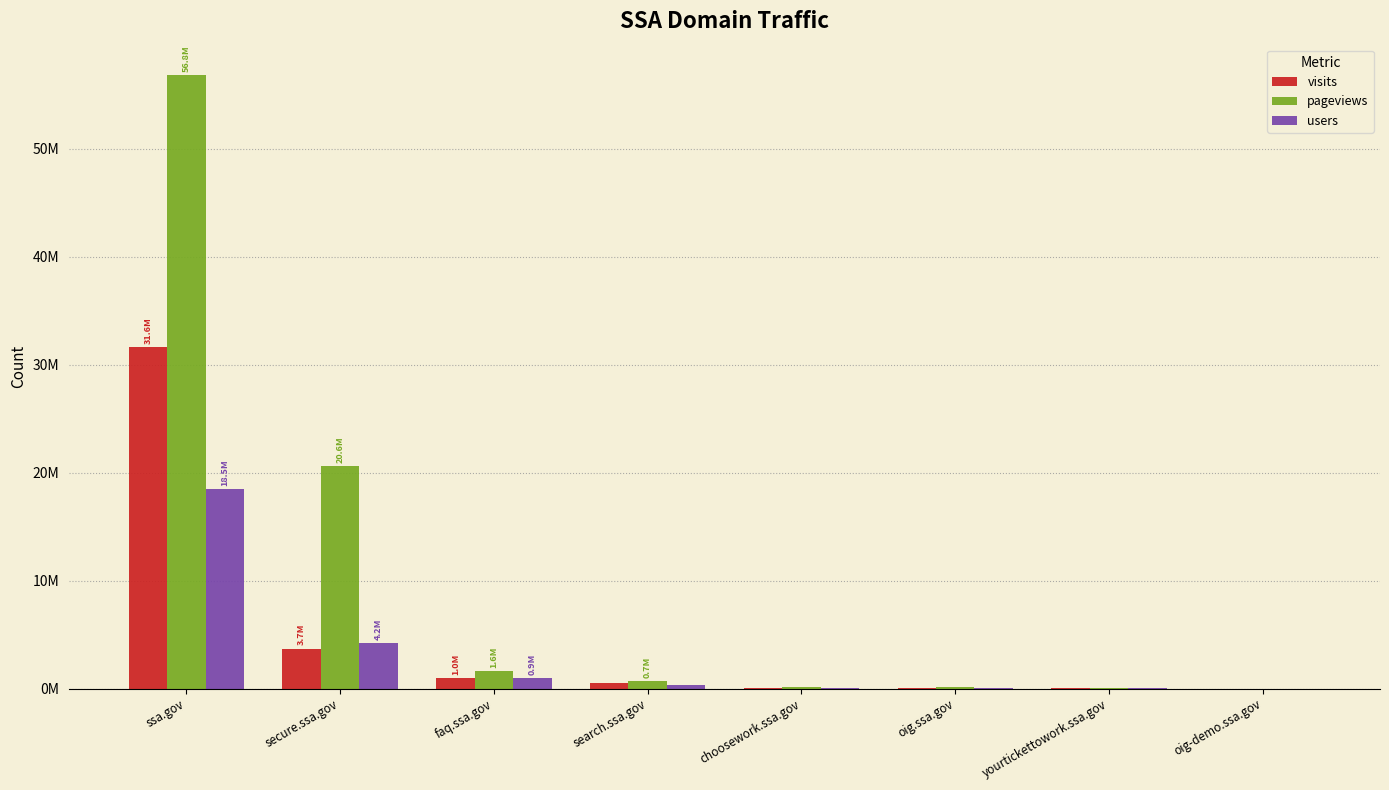

Are the bars grouped side by side (vs. stacked)?

Yes